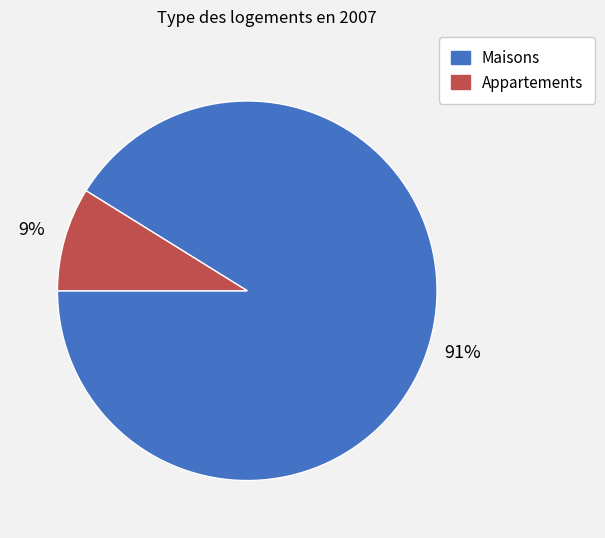

To the nearest percent, what is the average slice percentage?

50%